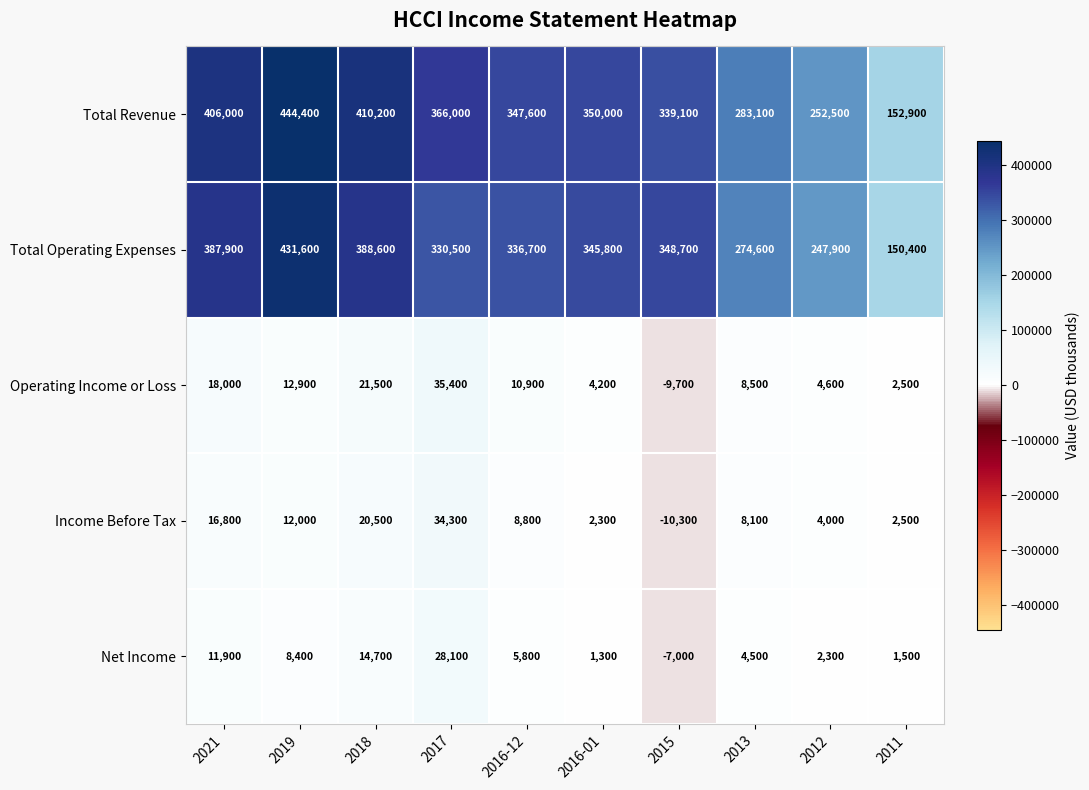

Is it true that Income Before Tax equals 4000 at 2012?

True